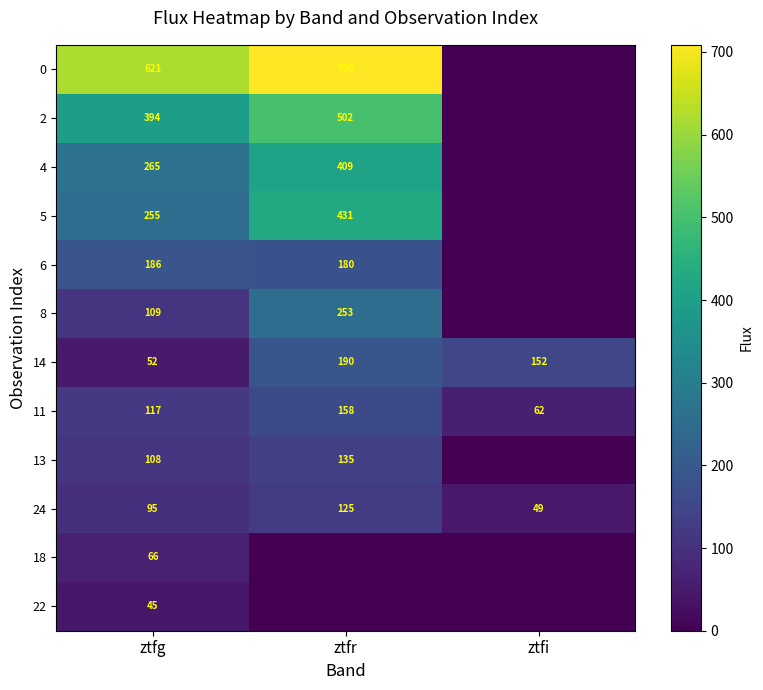

Which category has the lowest value in the 24 series?

ztfi